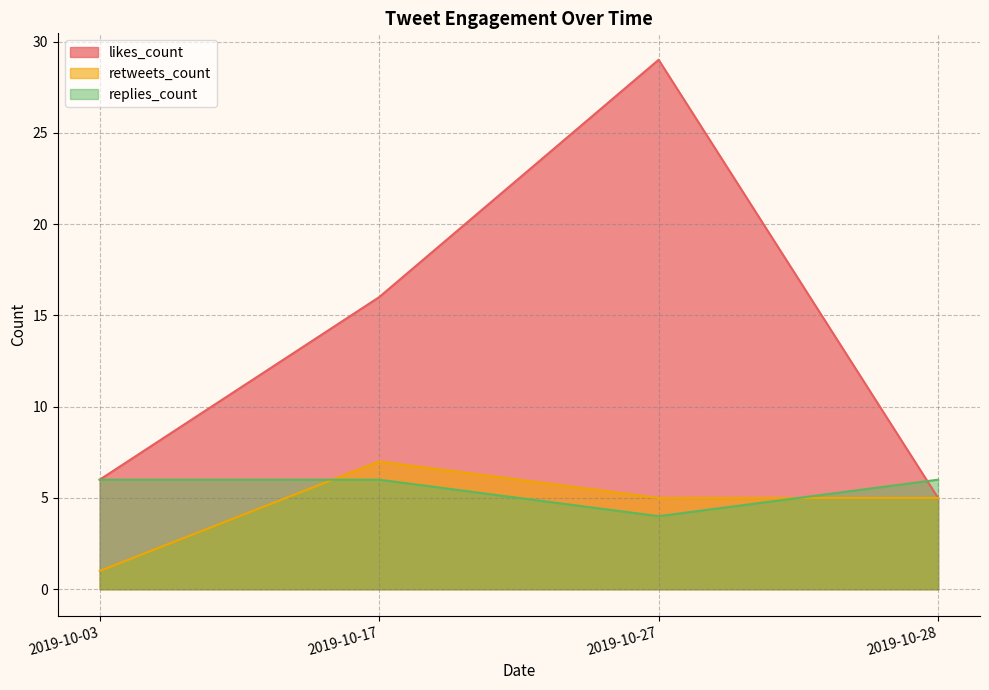

Which series has the largest range (max minus min)?

likes_count